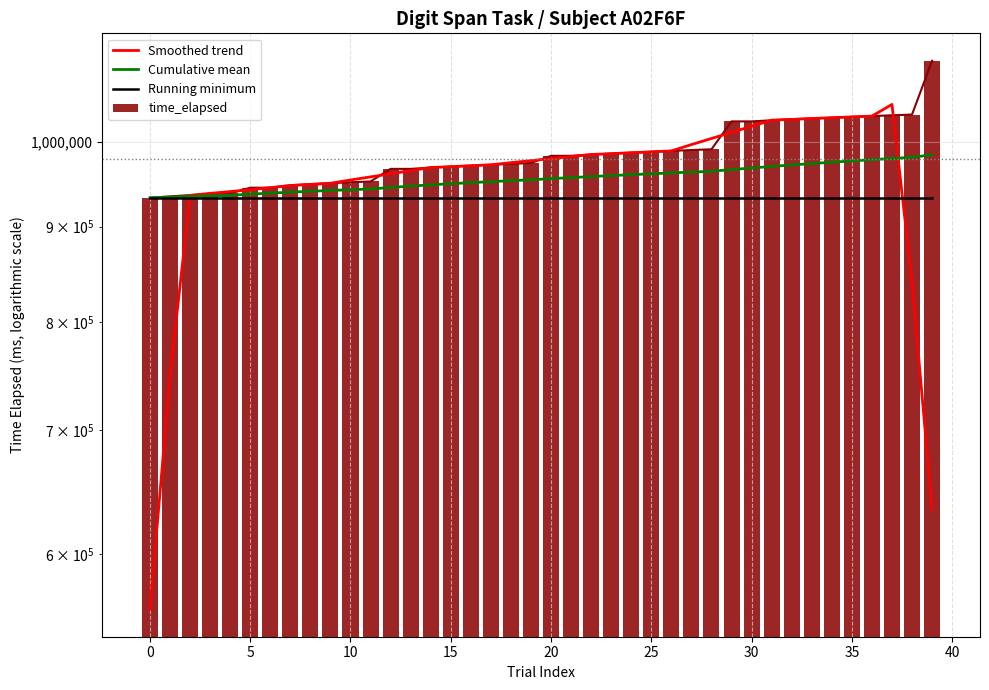

Which series has the largest range (max minus min)?

Smoothed trend